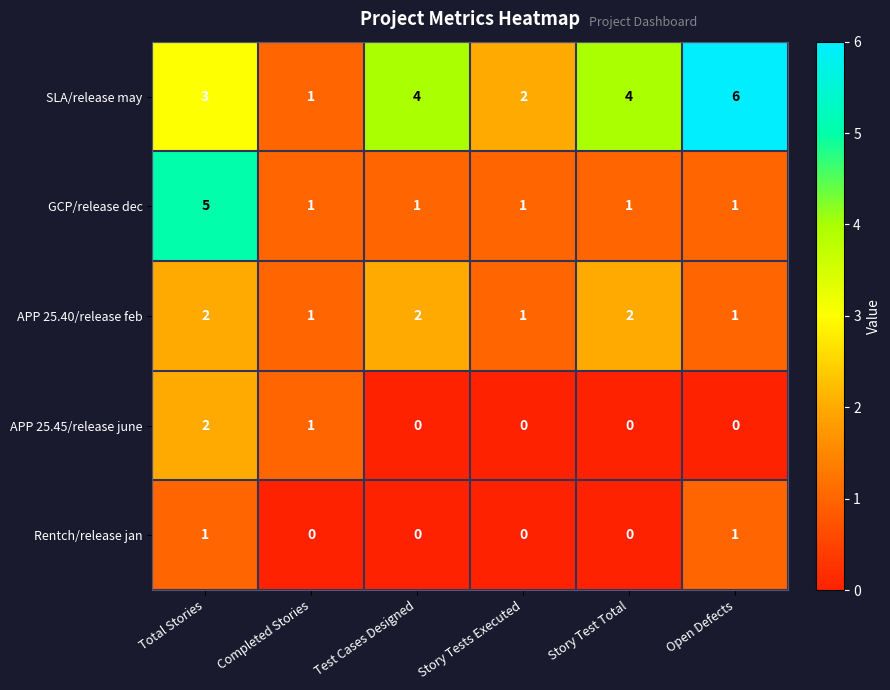

Which series has the largest range (max minus min)?

SLA/release may